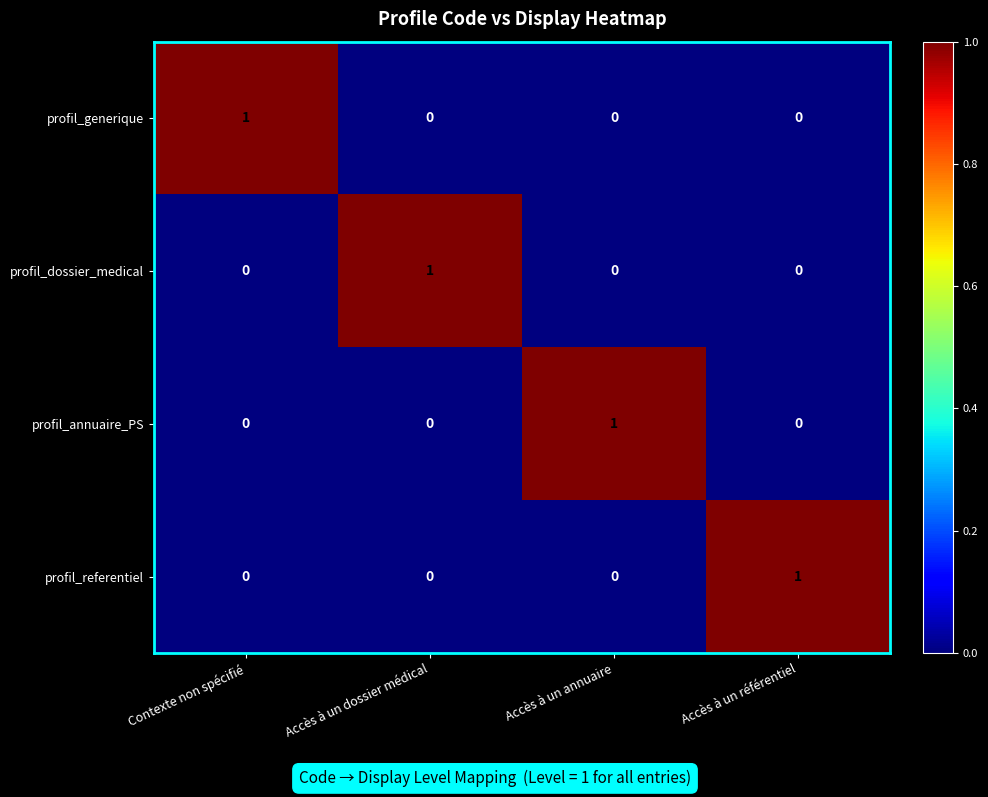

At how many categories does at least one series exceed 0?

4